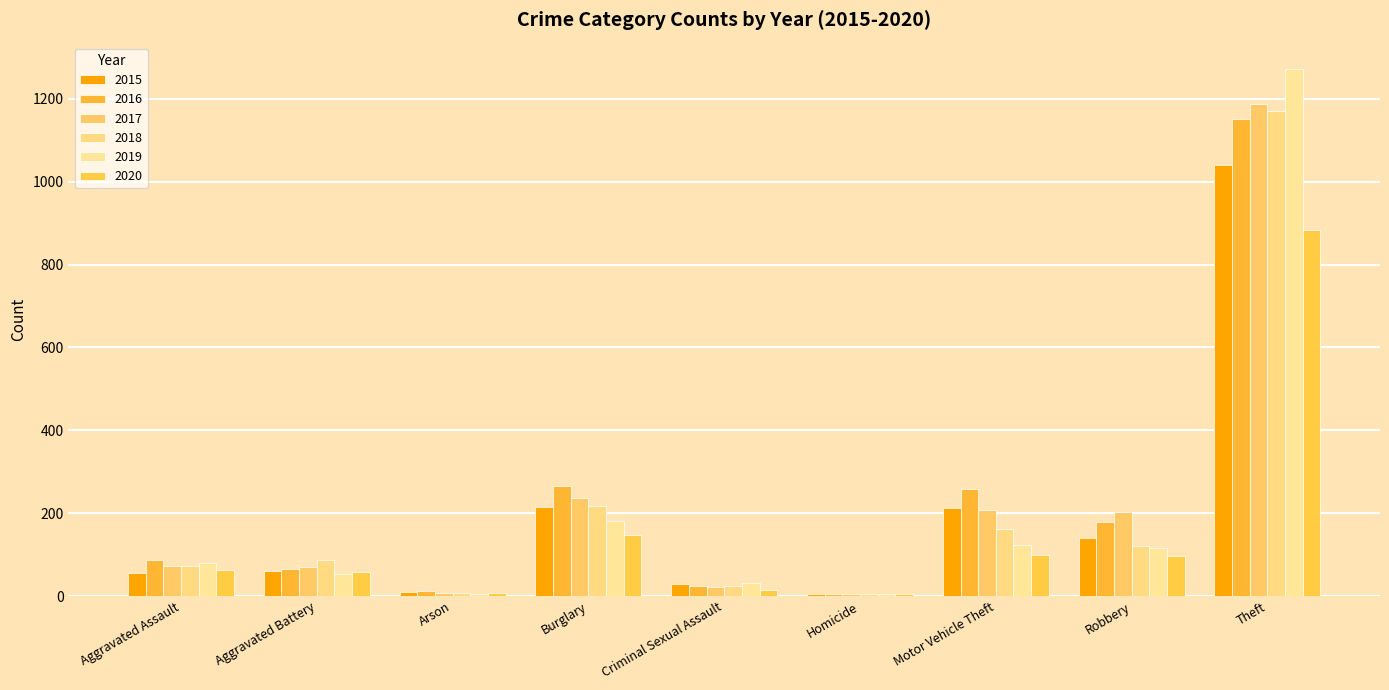

What is the sum of all 2017 values?

2011